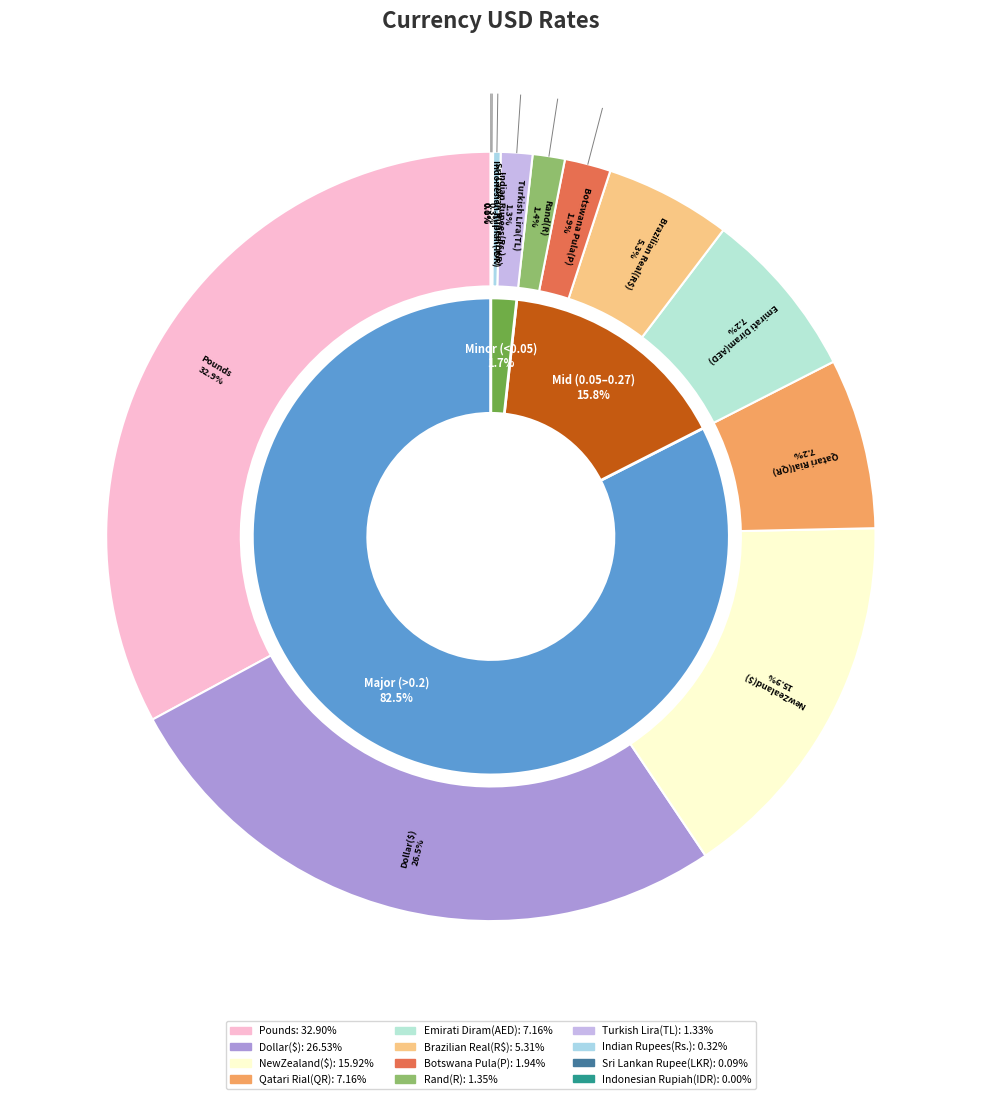

True or false: Qatari Rial(QR) accounts for 1% of the total.

False